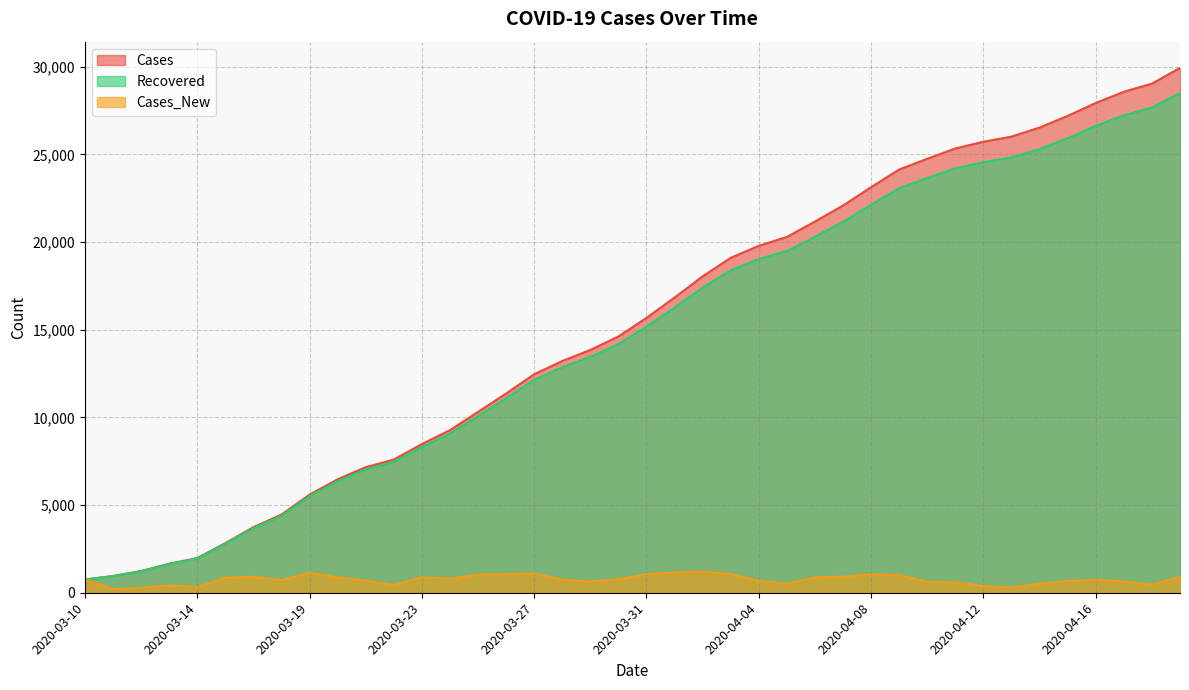

True or false: Recovered and Cases intersect in this chart.

False